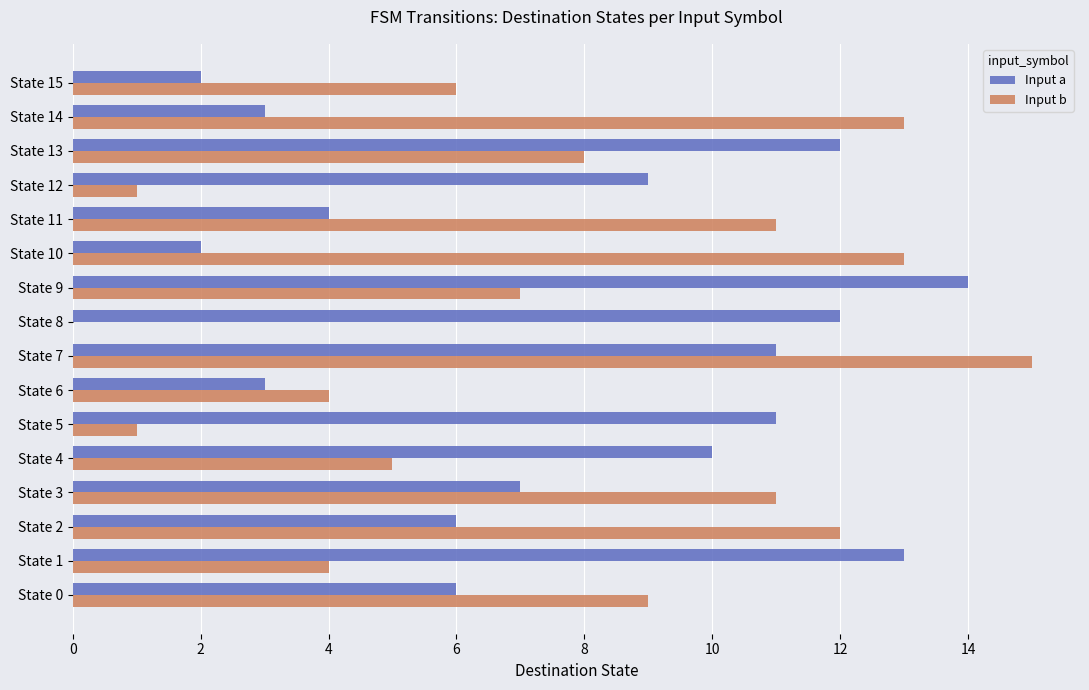

Is the value of Input b at State 4 greater than the value of Input a at State 10?

Yes